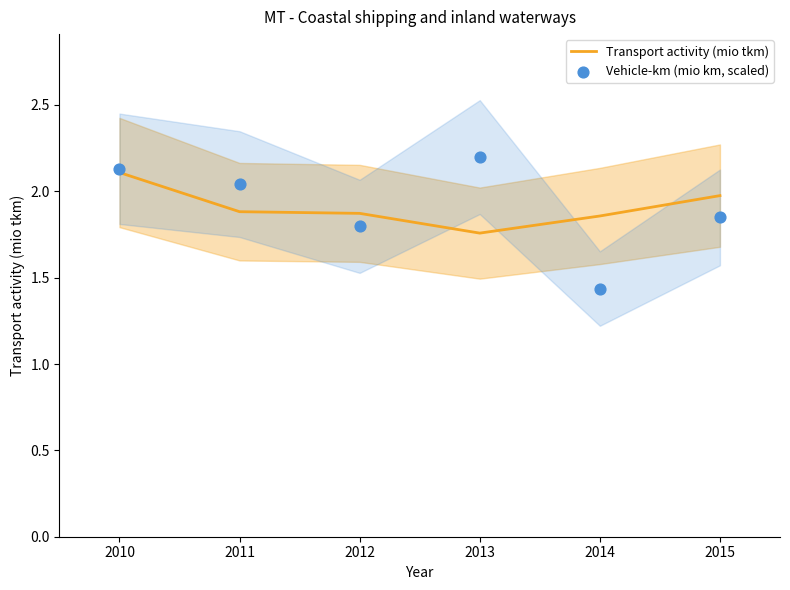

Which series has the largest Y range (max minus min)?

Vehicle-km (mio km, scaled)